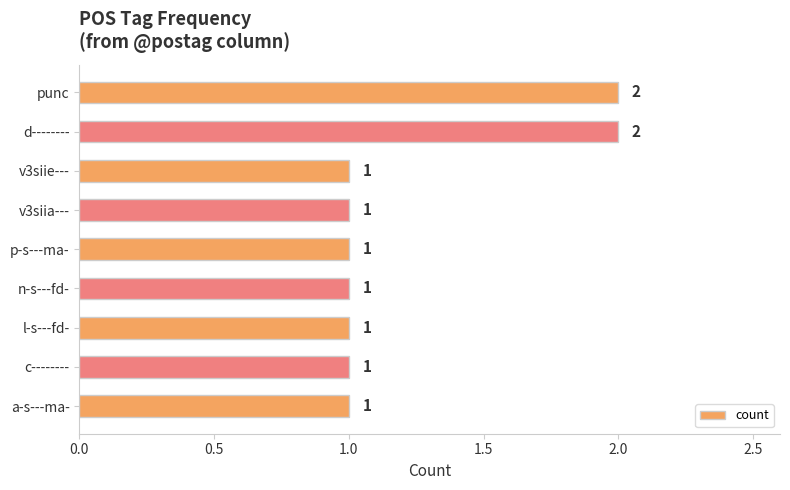

What is the greatest value displayed?

2